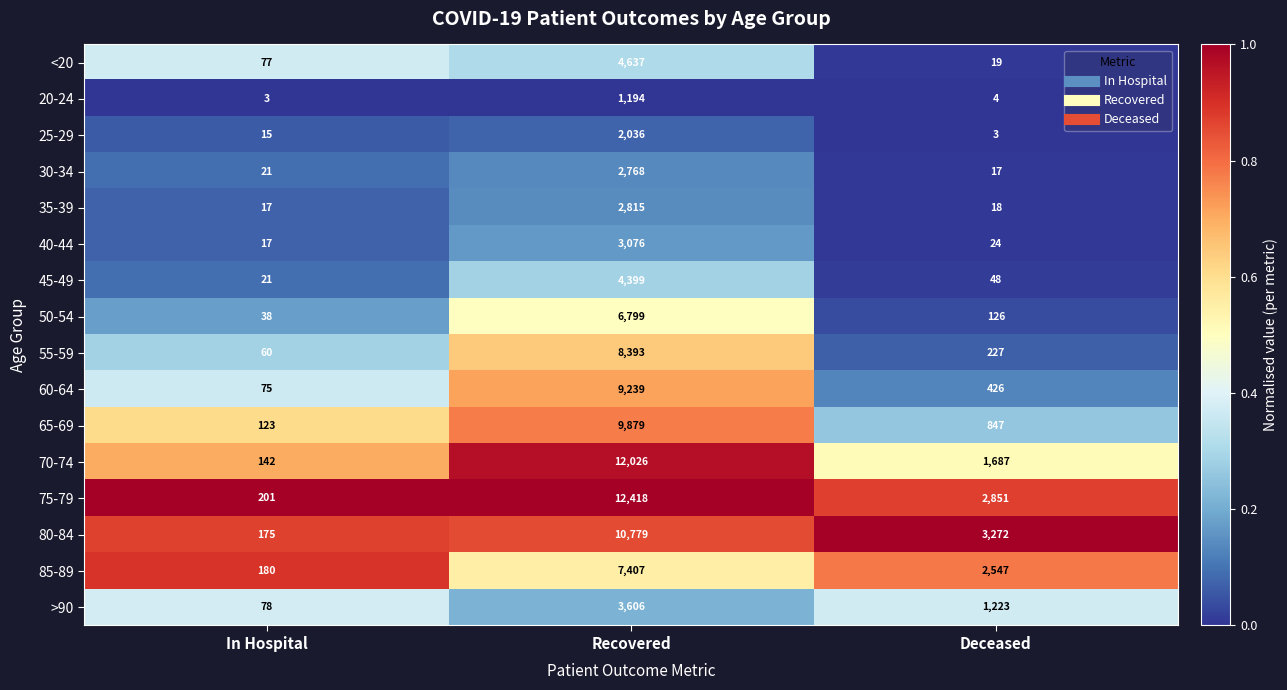

Count the number of data series in this chart.

16